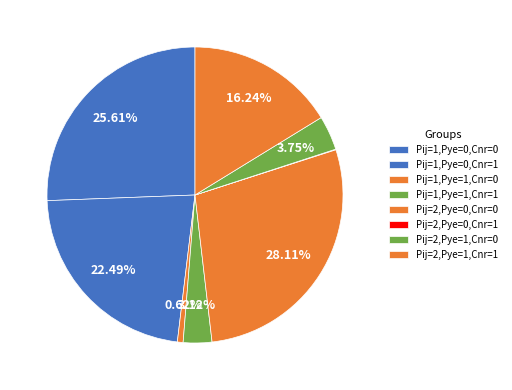

Is it true that Pij=2,Pye=1,Cnr=0 is 4% of the pie?

True